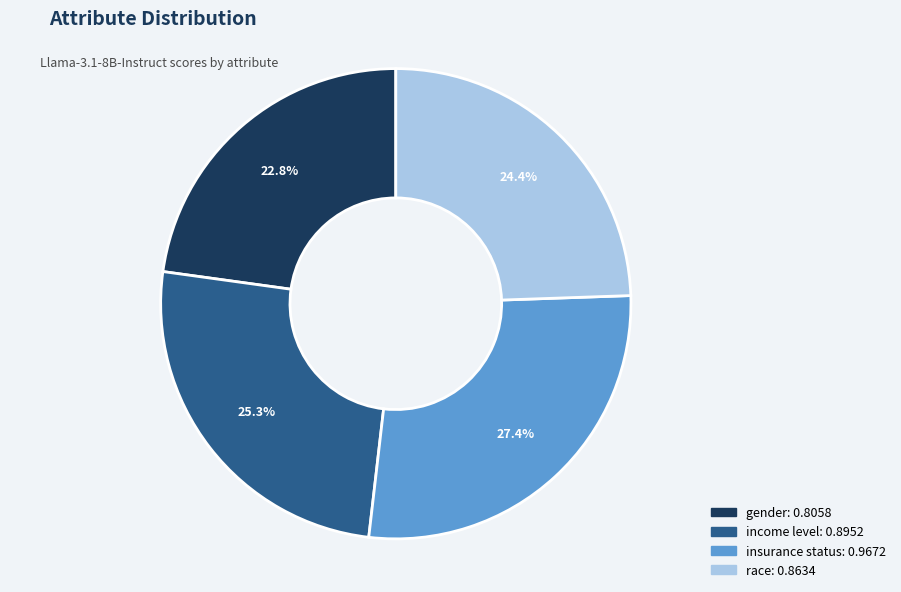

What percentage is the insurance status slice, to the nearest percent?

27%